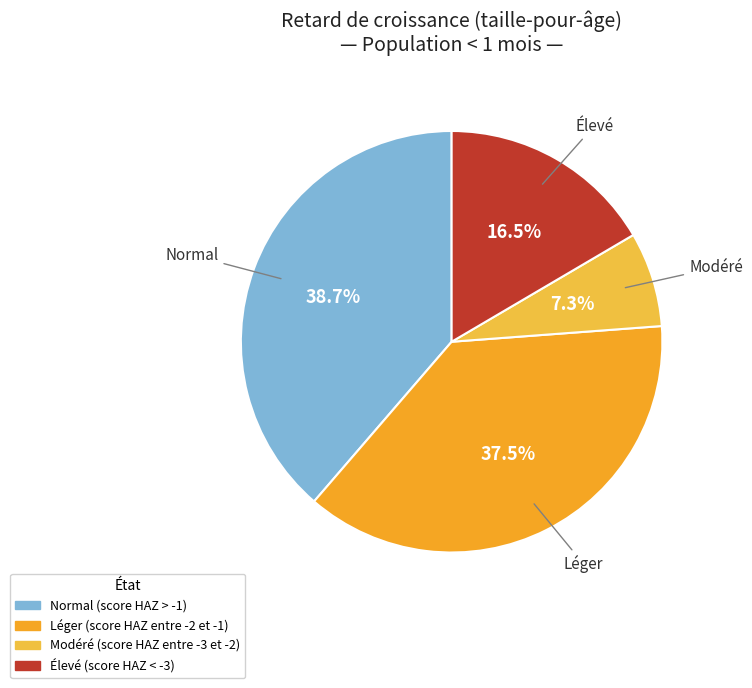

To the nearest percent, what percentage of the pie is Normal (score HAZ > -1)?

39%